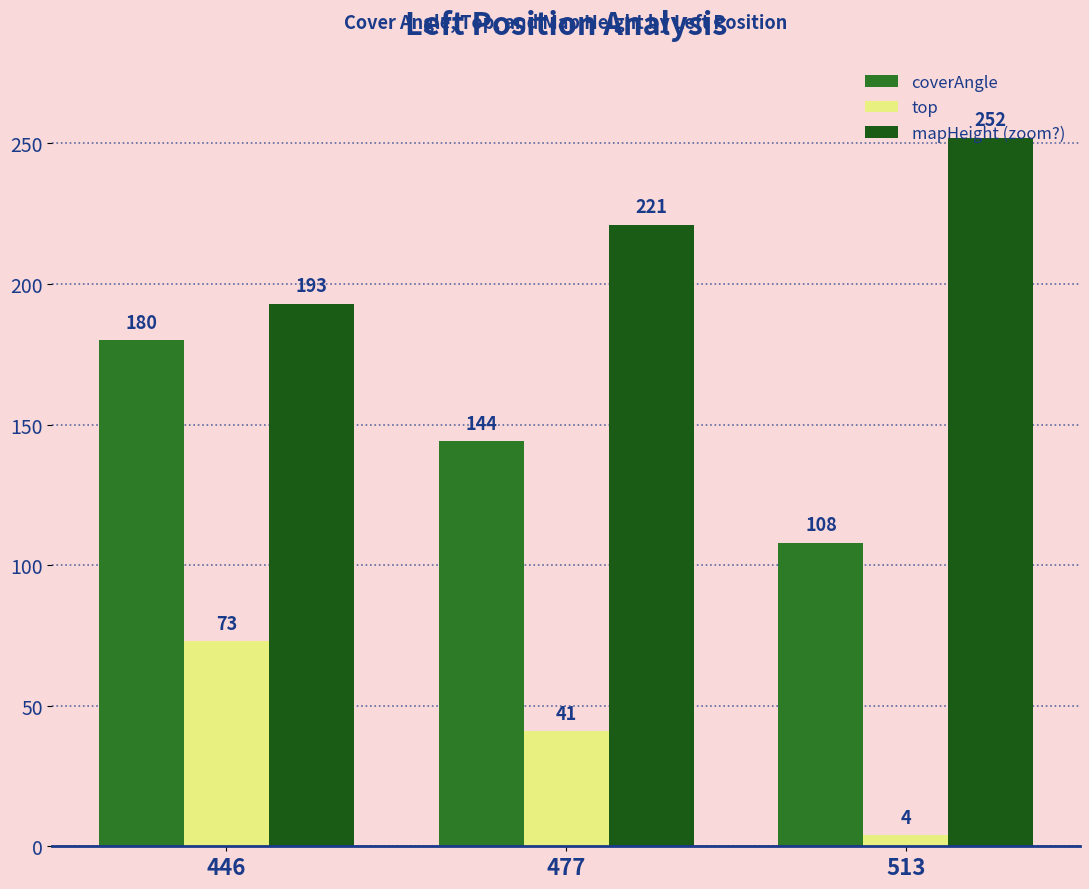

What is the value of the mapHeight (zoom?) bar at the 1st from the left?

193